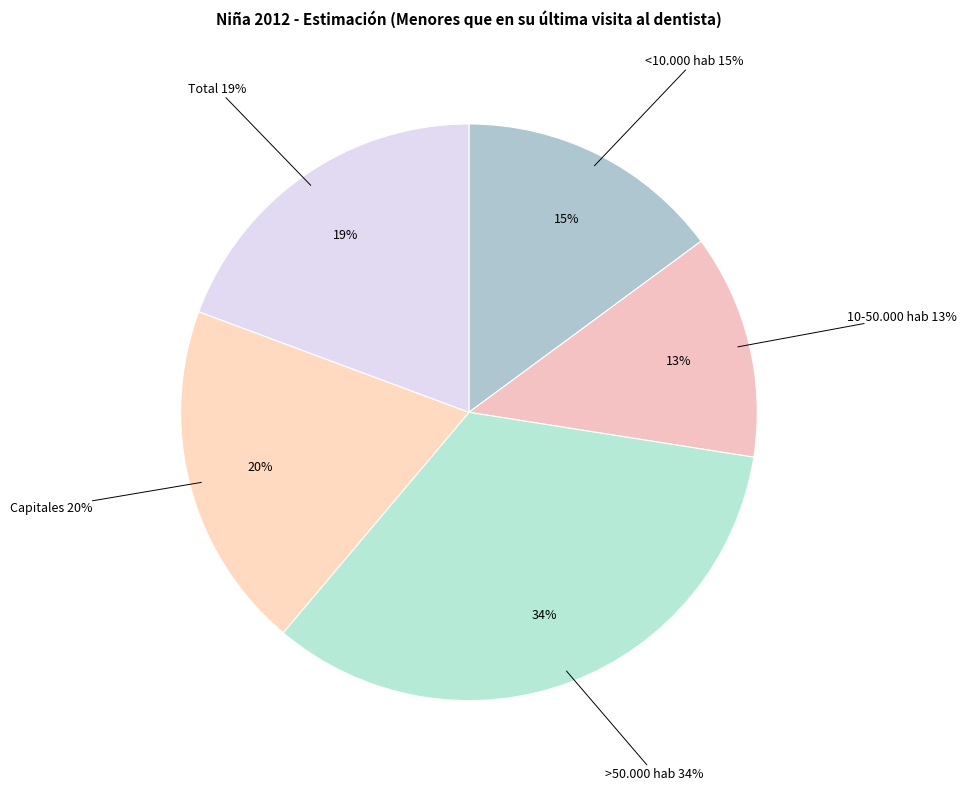

What percentage is the <10.000 hab slice, to the nearest percent?

15%